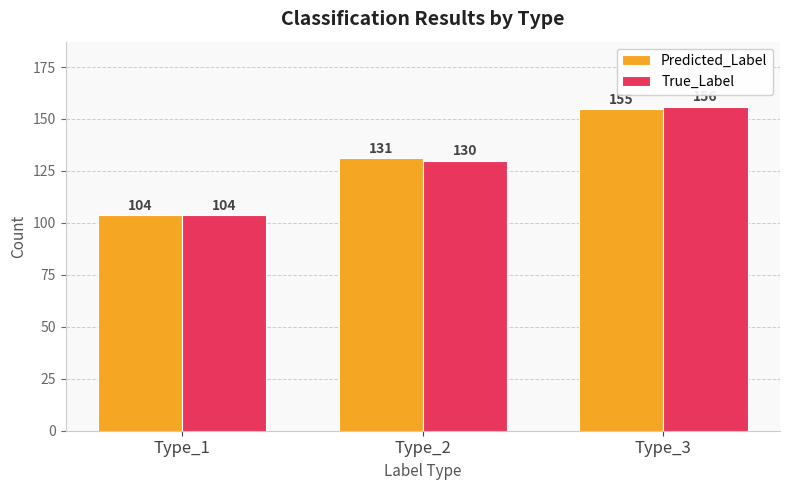

At which category is the sum across all series the highest?

Type_3